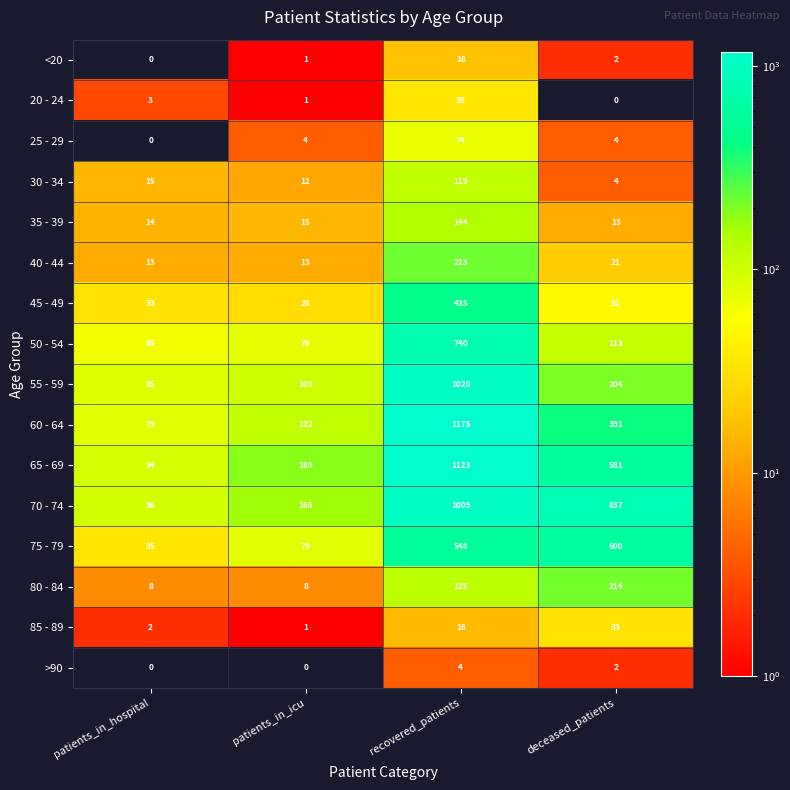

Which category has the lowest value in the 60 - 64 series?

patients_in_hospital